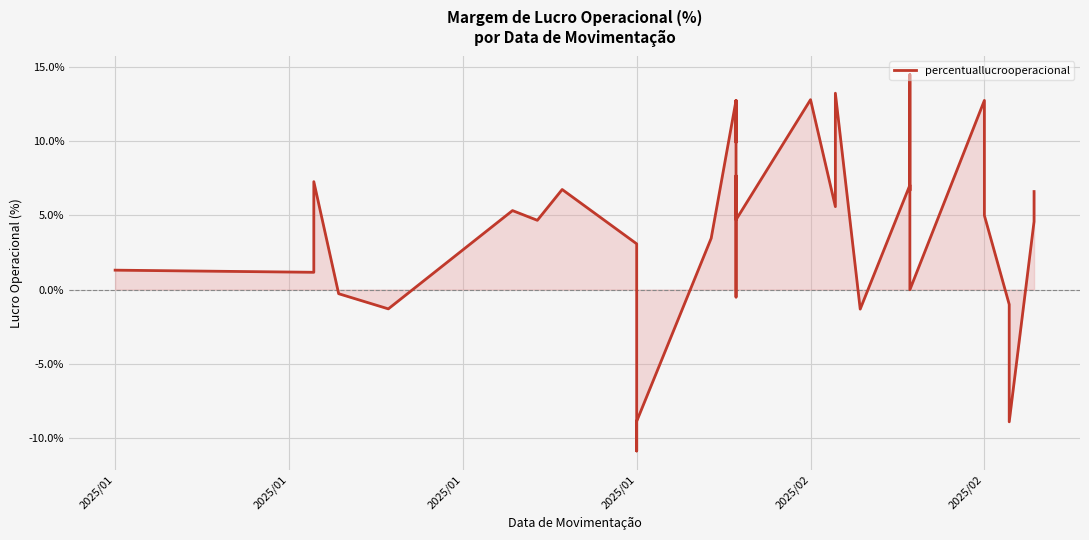

What is the maximum value shown in the chart?

14.5